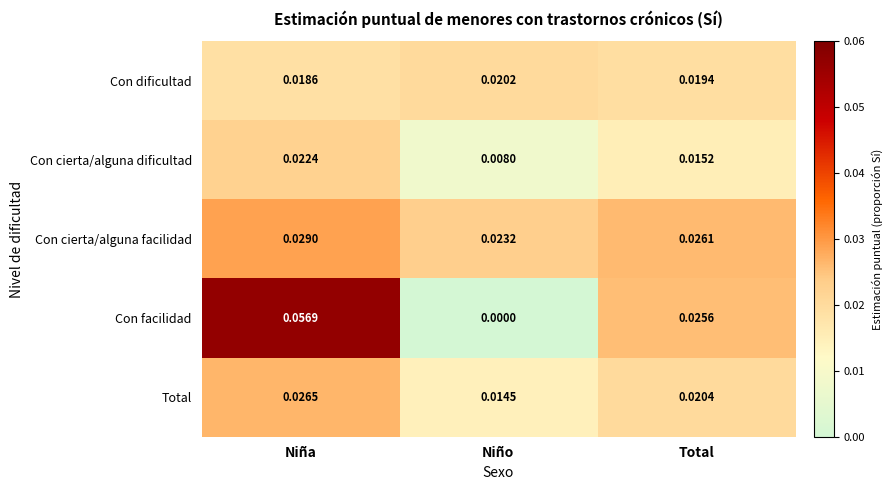

Rank the series by their maximum value, from lowest to highest.

Con dificultad, Con cierta/alguna dificultad, Total, Con cierta/alguna facilidad, Con facilidad